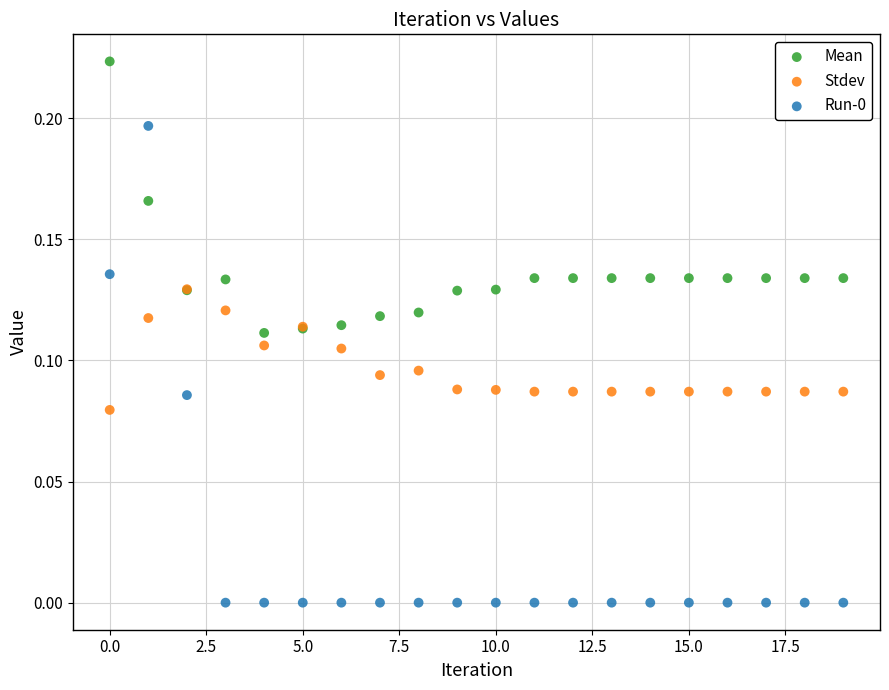

Which series has the widest spread of Y values?

Run-0